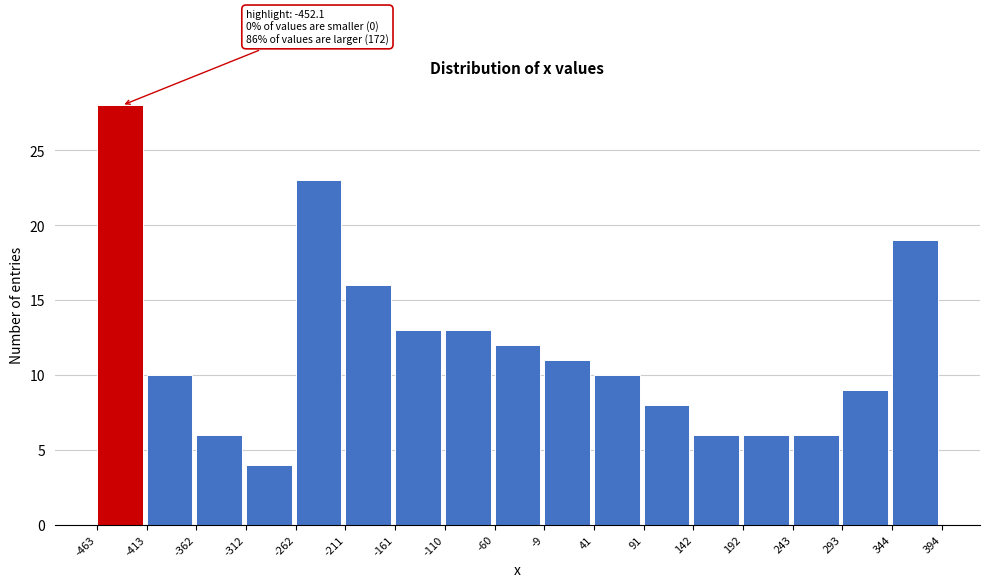

Over which range of the x-axis is the bar tallest?

-463 to -413